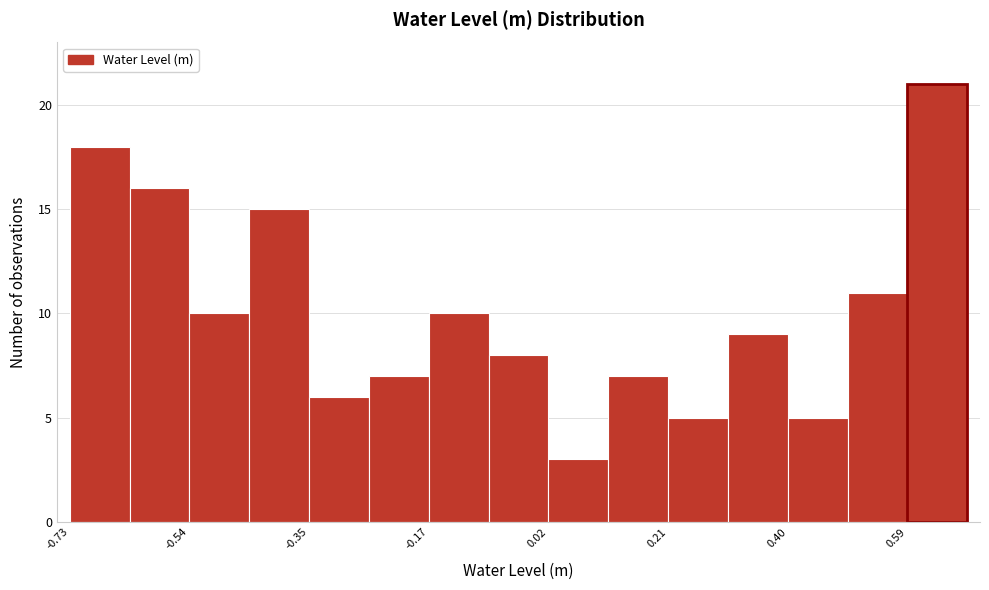

Over which range of the x-axis is the bar tallest?

0.586 to 0.680